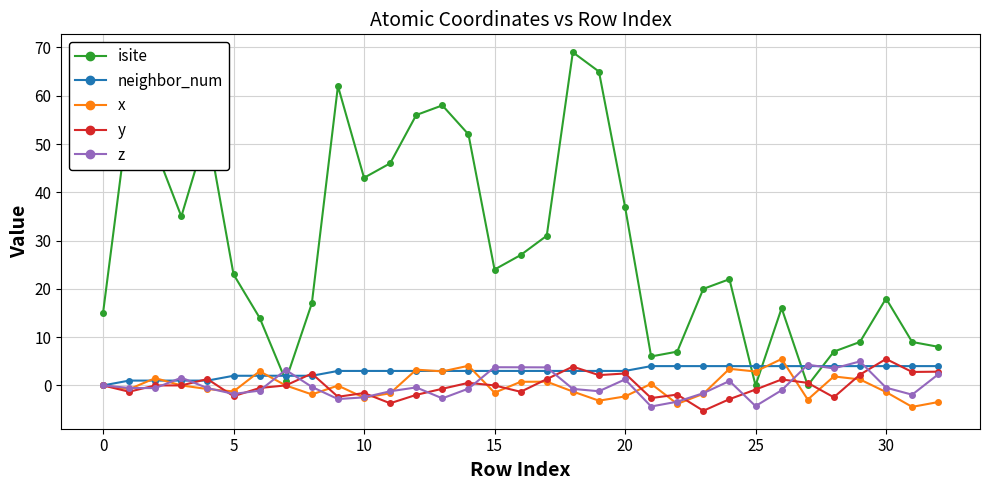

In isite, how many points are higher than both neighbors (excluding endpoints)?

8